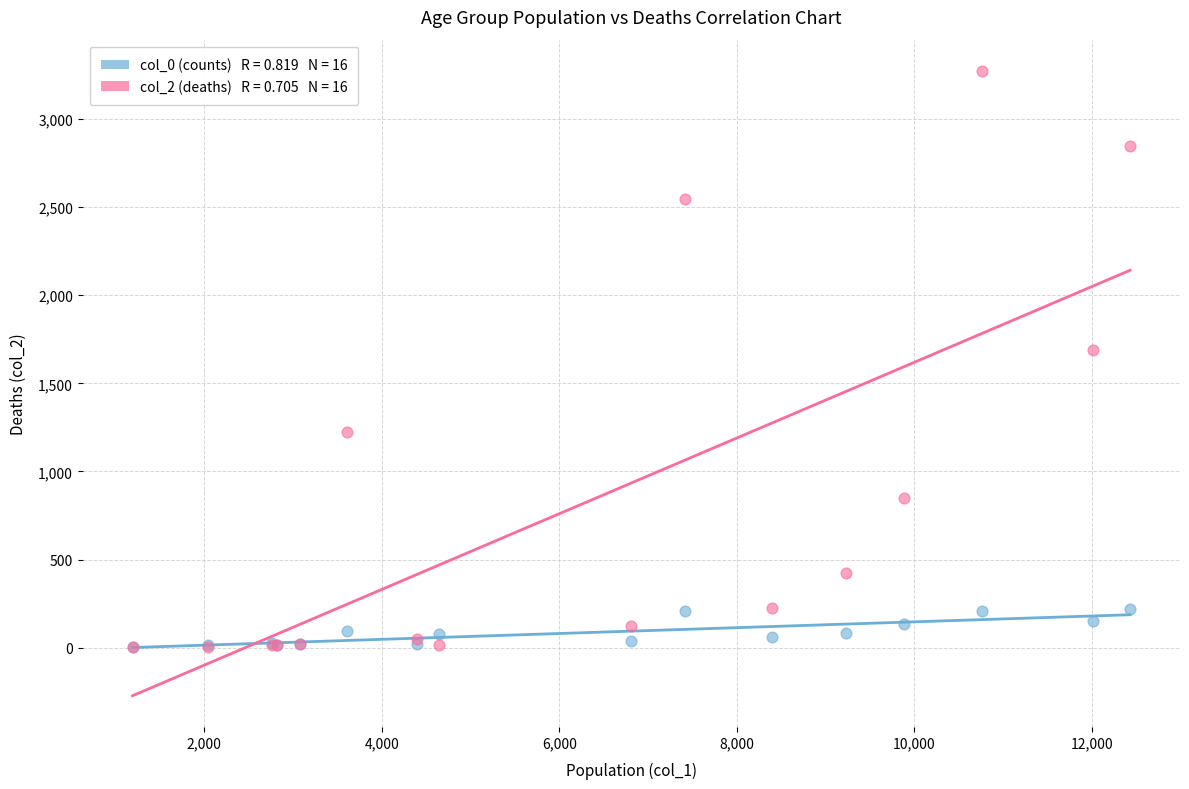

Across all series, what Y value is closest to 1638?

1690